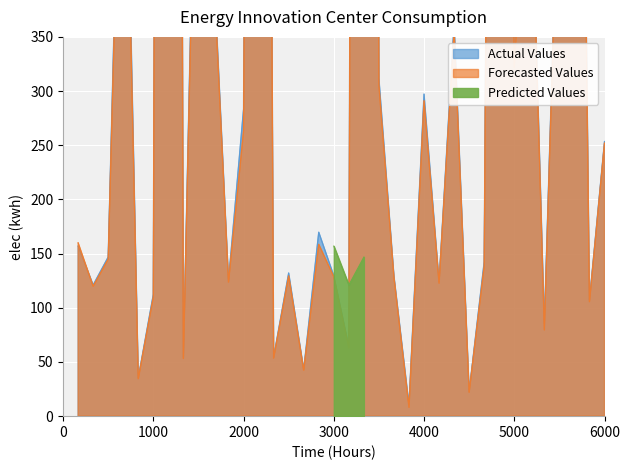

Which category has the lowest value in the Forecasted Values series?

23